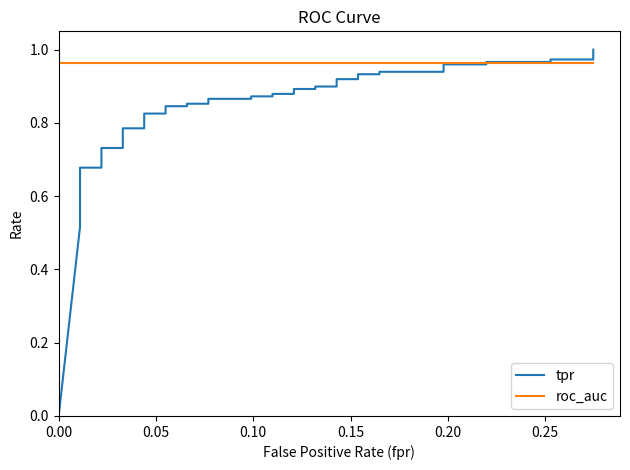

True or false: roc_auc and tpr cross at least once.

True